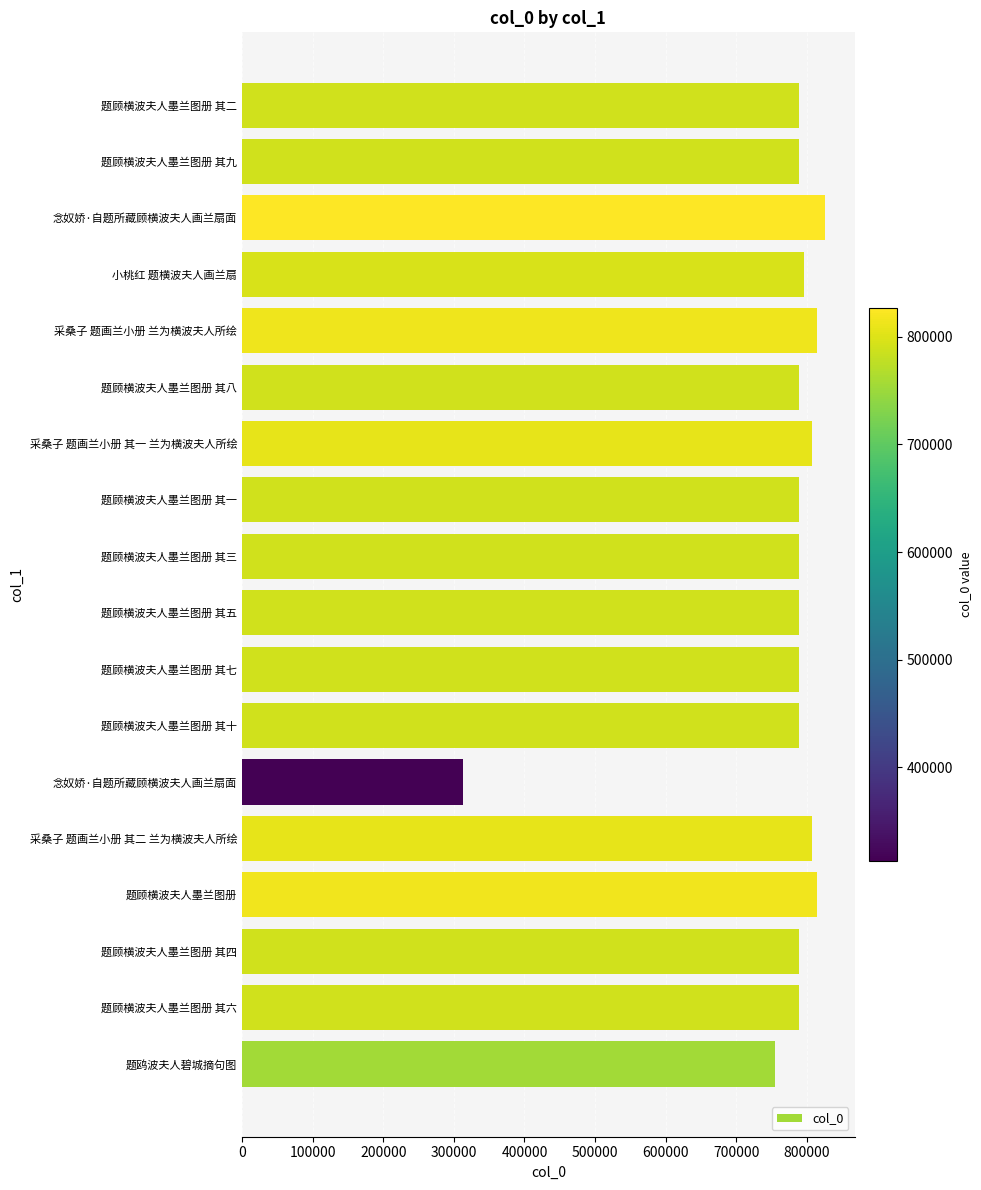

Which label corresponds to the largest value in the chart?

念奴娇·自题所藏顾横波夫人画兰扇面